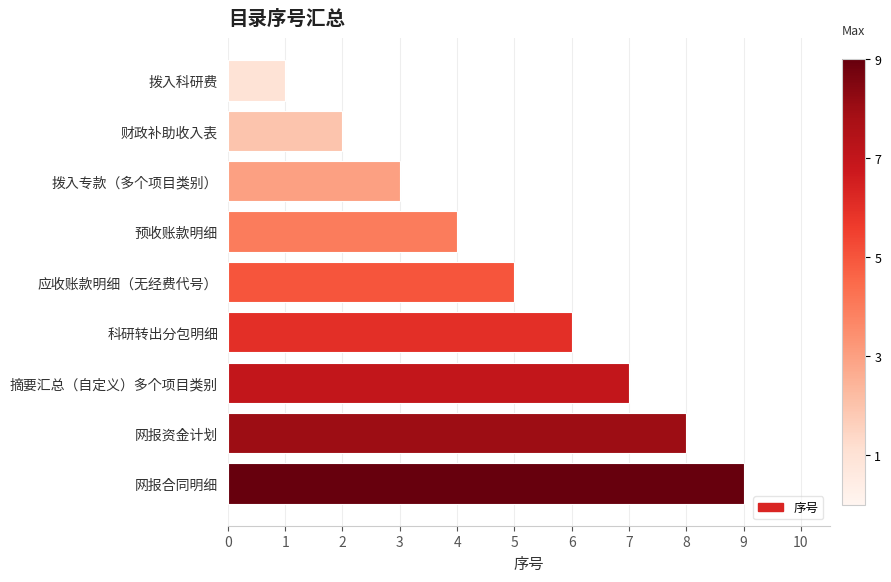

The chart shows a value of 1 at 拨入科研费. True or false?

True